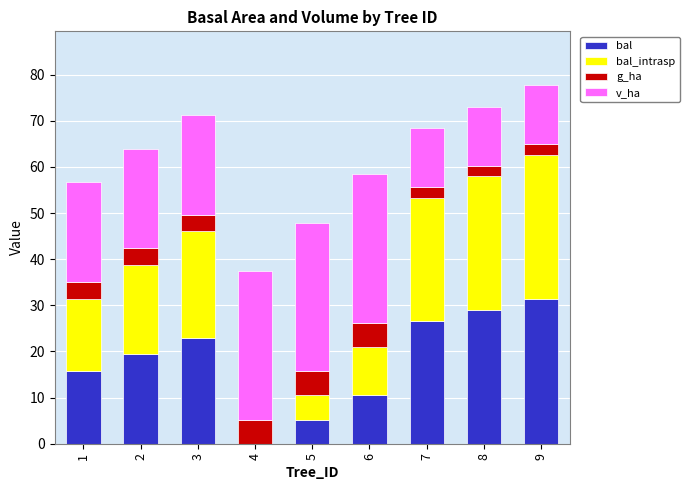

Are the bars horizontal?

No